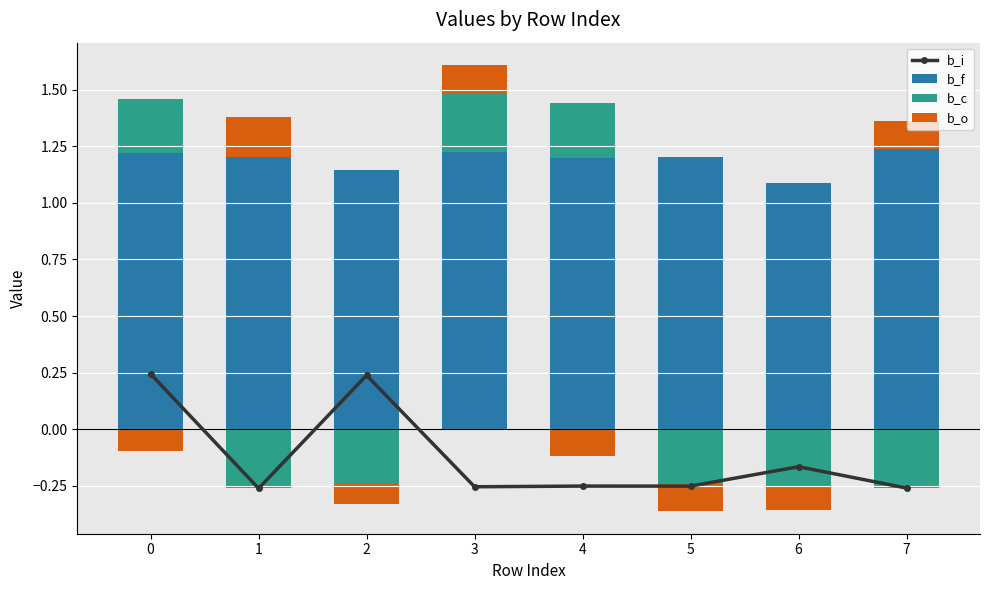

List the labels in order of b_c value, smallest first.

1, 2, 5, 6, 7, 4, 0, 3